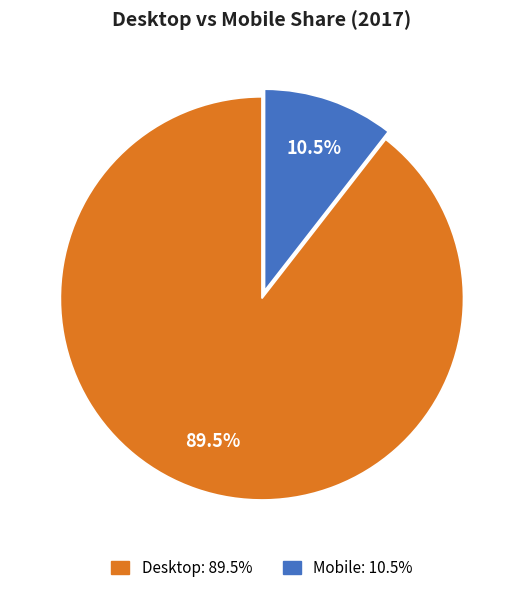

Which has a higher value, Mobile or Desktop?

Desktop